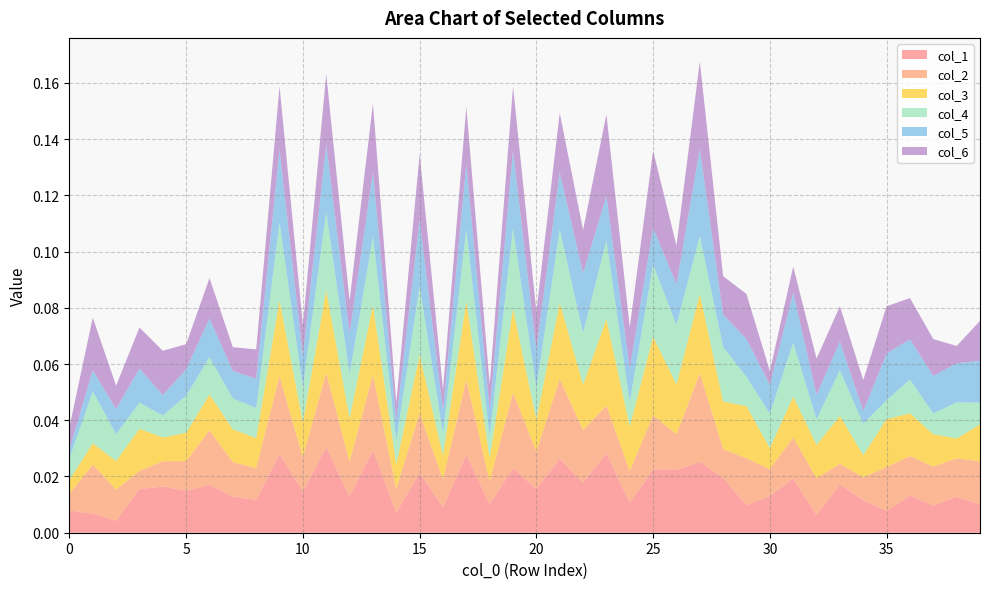

What are all the series names shown in the legend?

col_1, col_2, col_3, col_4, col_5, col_6